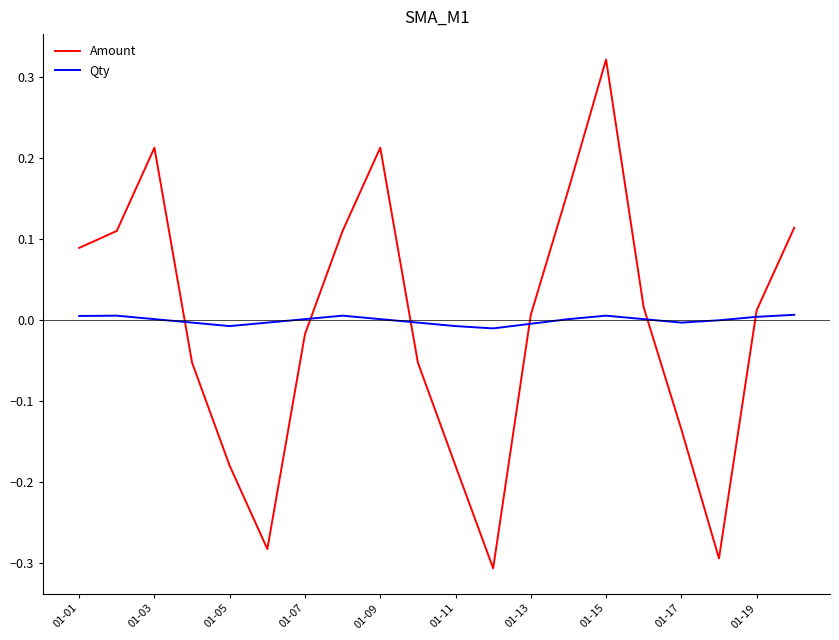

What is the difference between the maximum and minimum values in the Amount series?

0.6